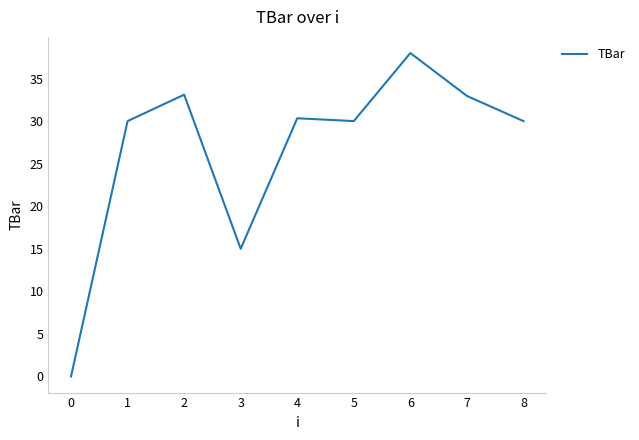

At which label is the value closest to 18?

3